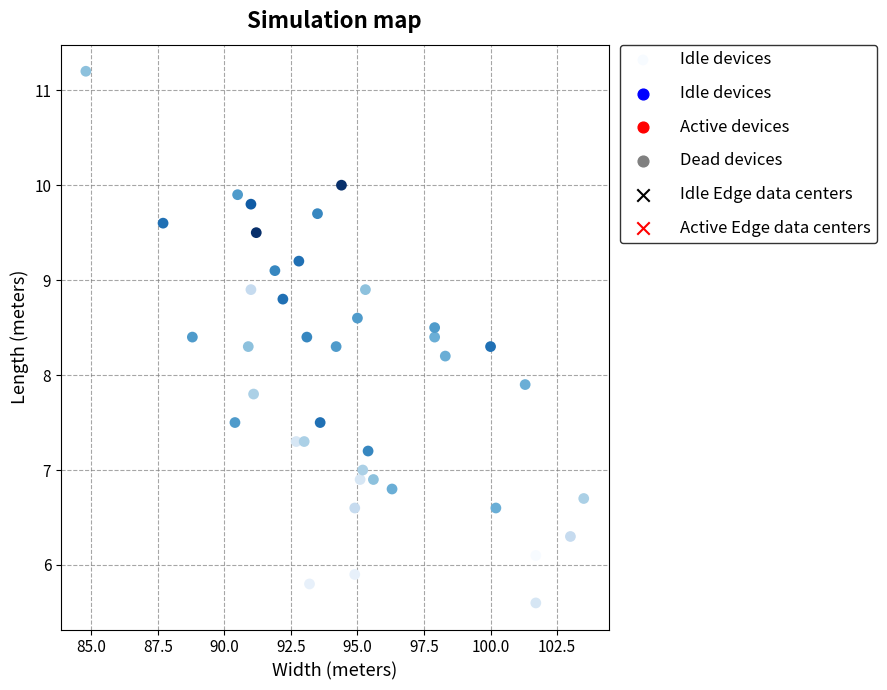

What Y value in the scatter plot is closest to 8?

7.9